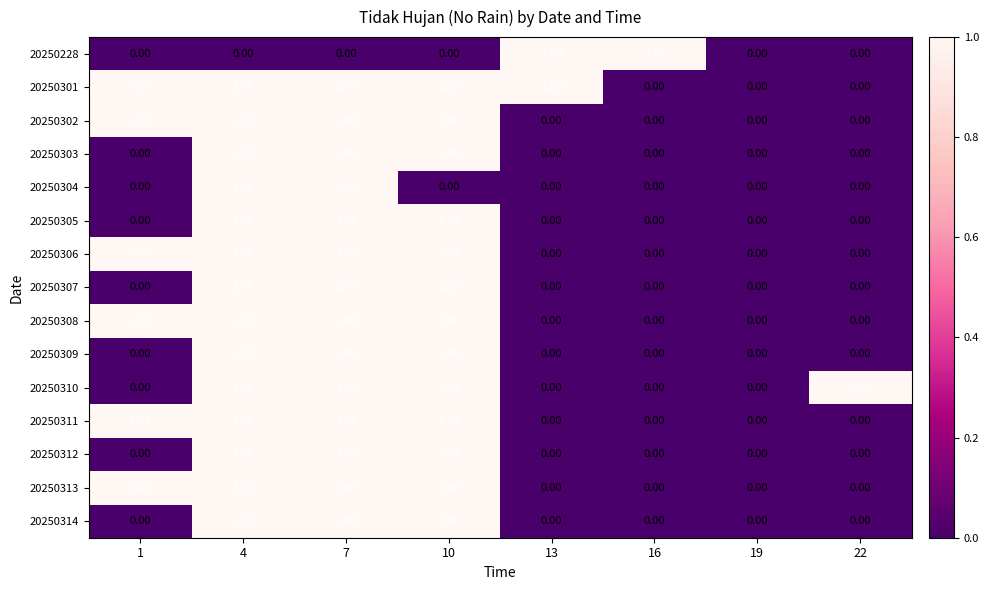

What is the total value across all series at 10?

13